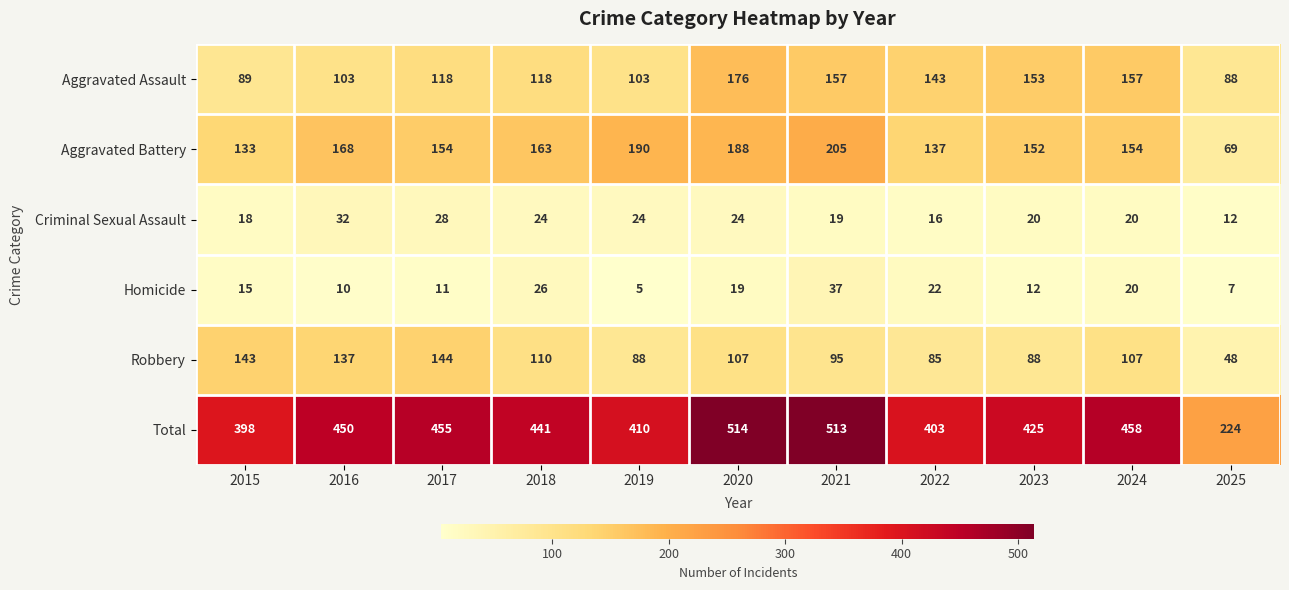

At which label does Aggravated Battery reach its peak?

2021